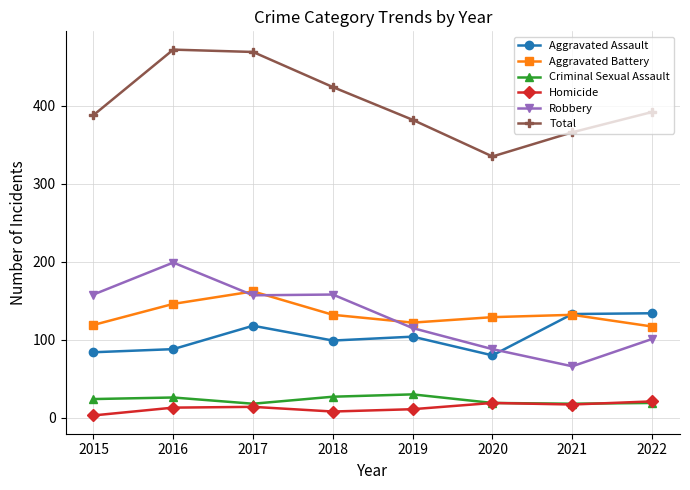

Which series has the largest total across all categories?

Total